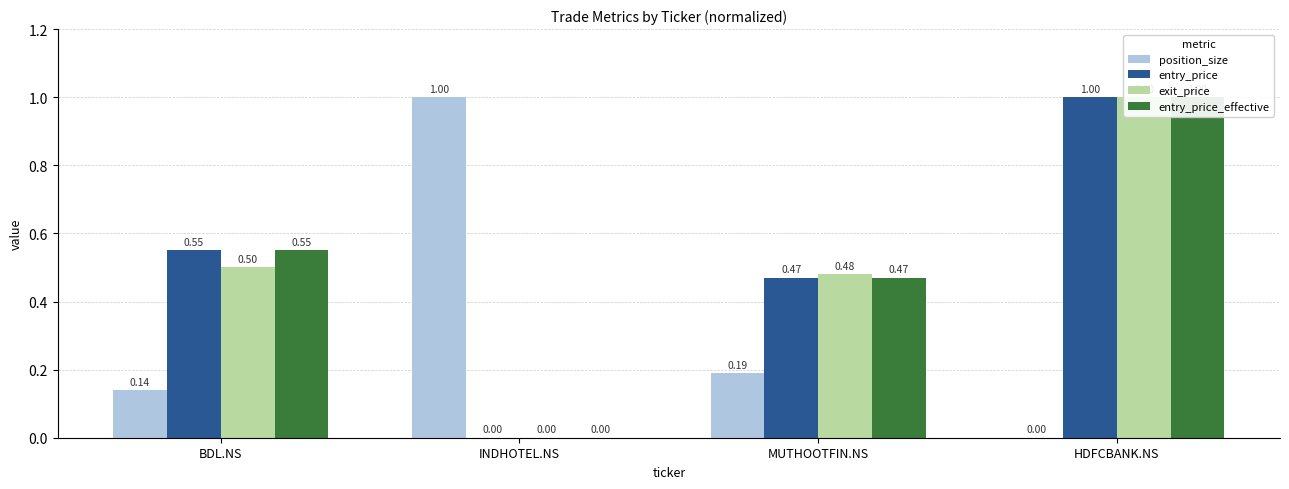

The value of entry_price at BDL.NS is 0.6. True or false?

True